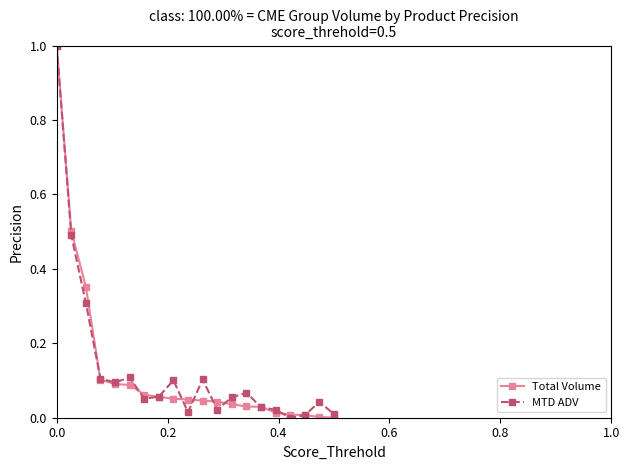

At how many categories does at least one series exceed 0?

20